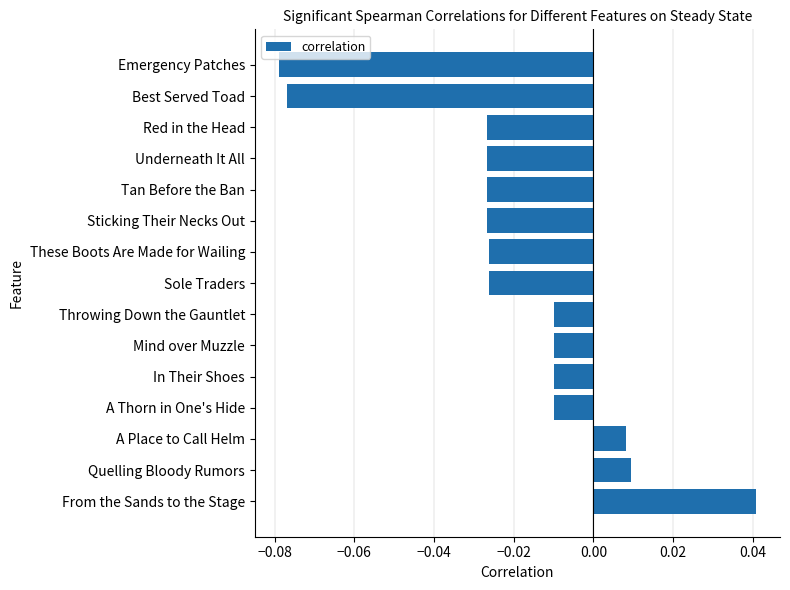

Which category has the highest value across all series?

From the Sands to the Stage